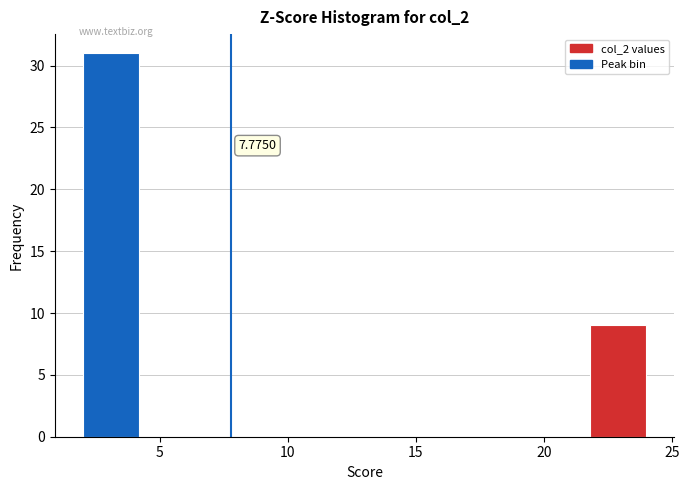

Over which range of the x-axis is the bar tallest?

2.0 to 4.2